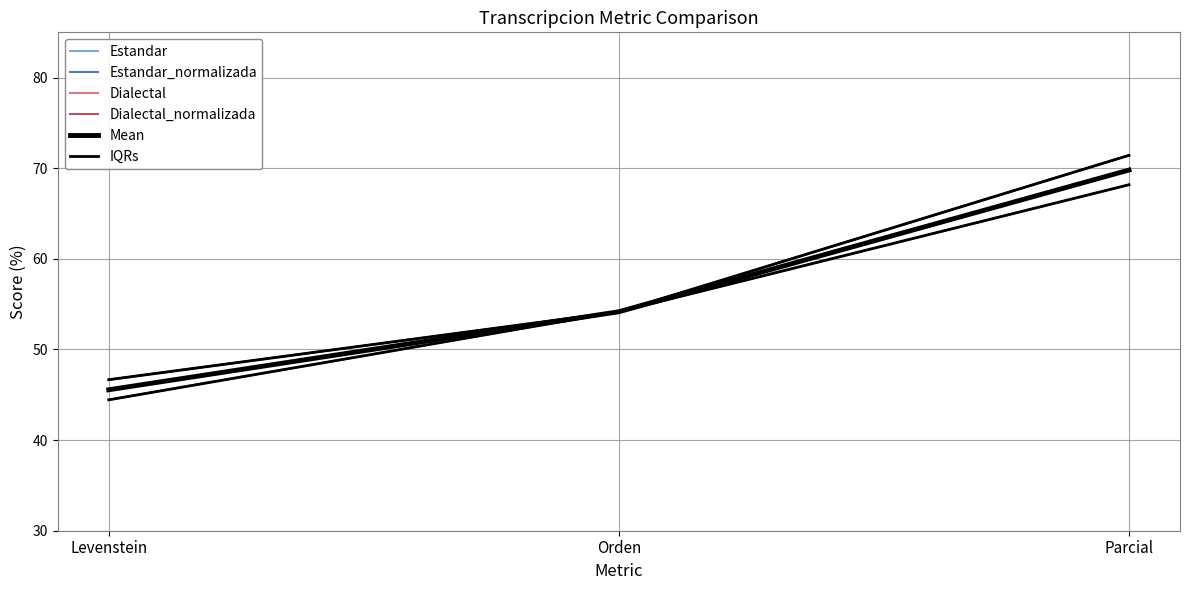

What is the smallest value displayed?

44.4